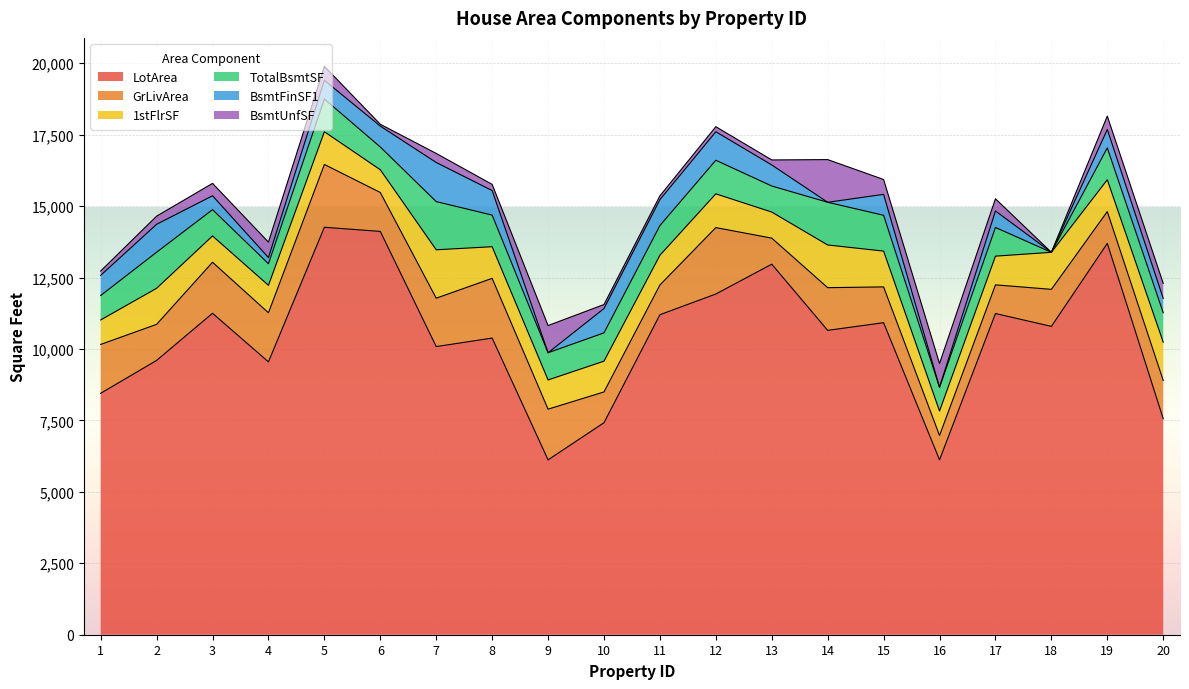

True or false: LotArea and BsmtUnfSF intersect in this chart.

False